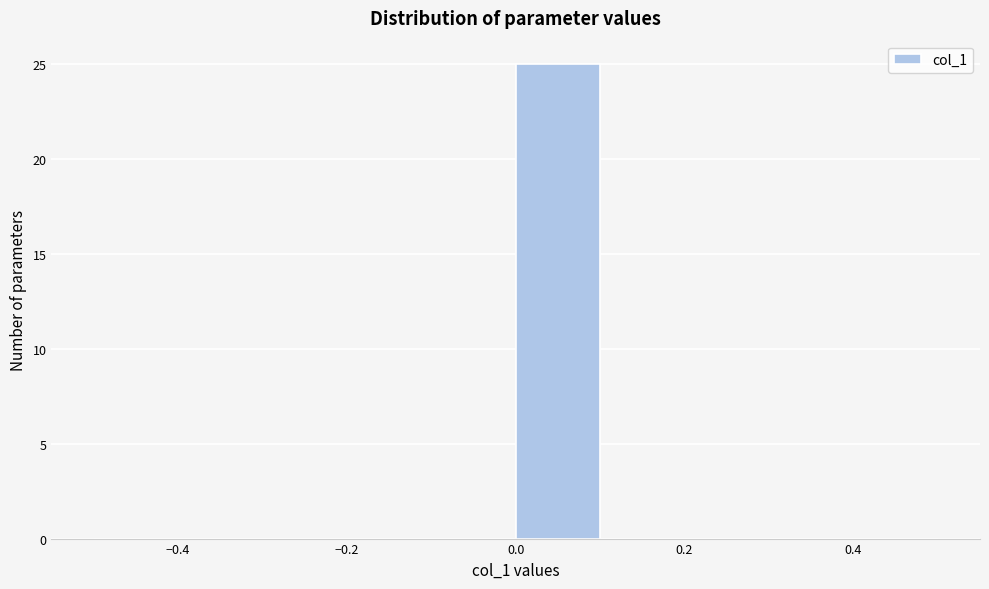

Reading left to right, transcribe this chart: for each bar, give the range it covers on the x-axis and its height. The values are not printed on the chart, so give them approximately, as read against the axis.

-0.5 to -0.4: 0
-0.4 to -0.3: 0
-0.3 to -0.2: 0
-0.2 to -0.1: 0
-0.1 to 0.0: 0
0.0 to 0.1: 25
0.1 to 0.2: 0
0.2 to 0.3: 0
0.3 to 0.4: 0
0.4 to 0.5: 0